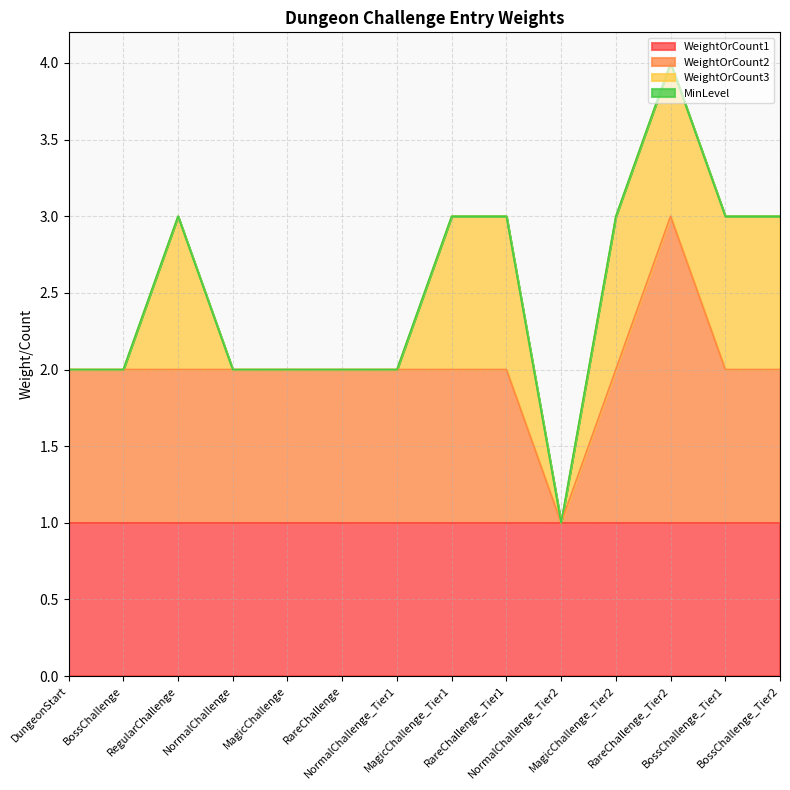

How many lines are shown in the chart?

4